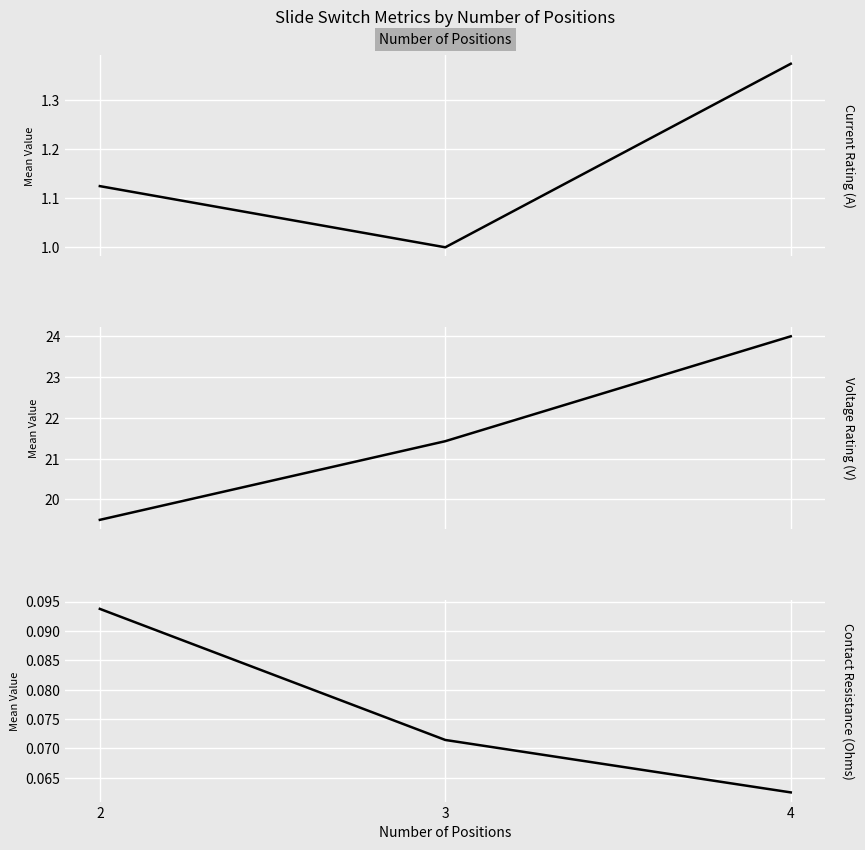

Which category has the lowest value in the Voltage Rating (V) series?

2